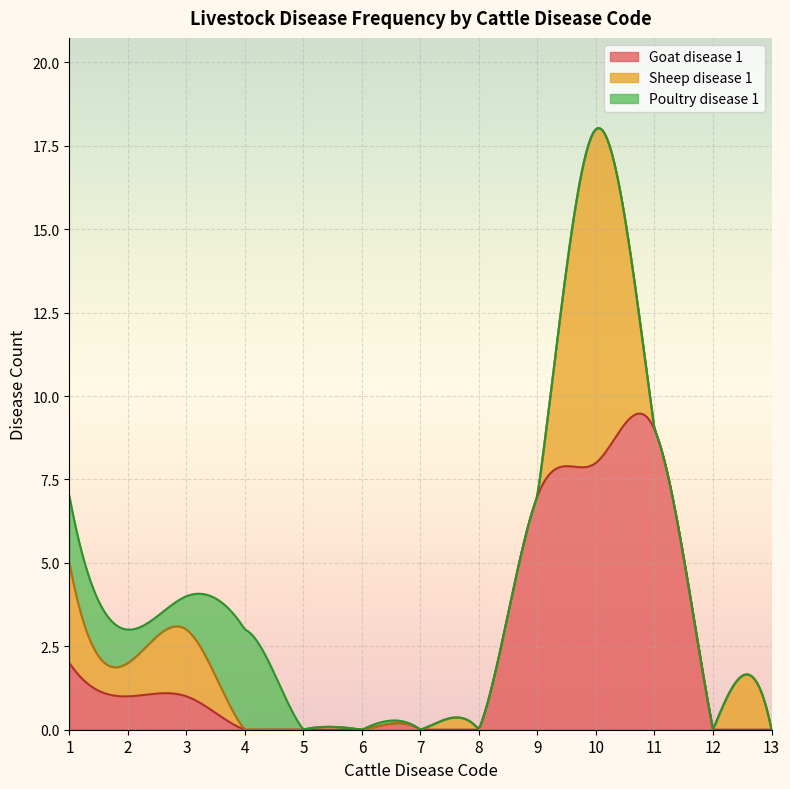

Reading right to left, extract all data points from this chart.

Goat disease 1: 0	0	9	8	7	0	0	0	0	0	1	1	2
Sheep disease 1: 0	0	0	10	0	0	0	0	0	0	2	1	3
Poultry disease 1: 0	0	0	0	0	0	0	0	0	3	1	1	2